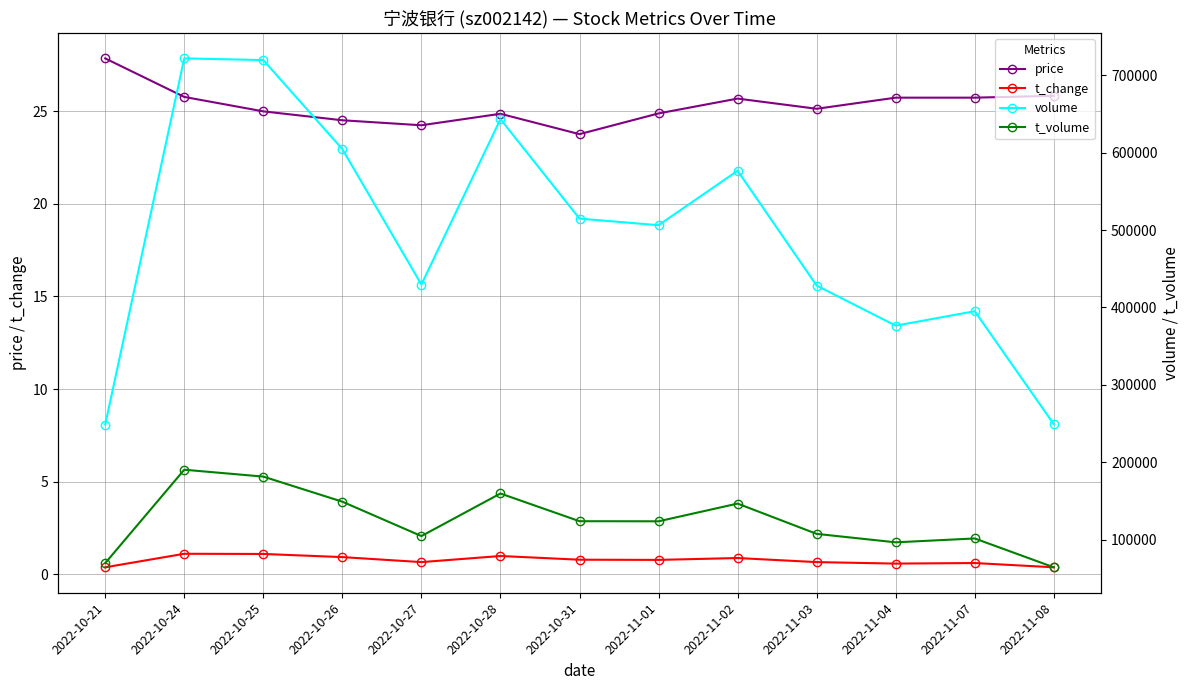

What is the spread (max minus min) of values at 2022-11-03?

428199.3